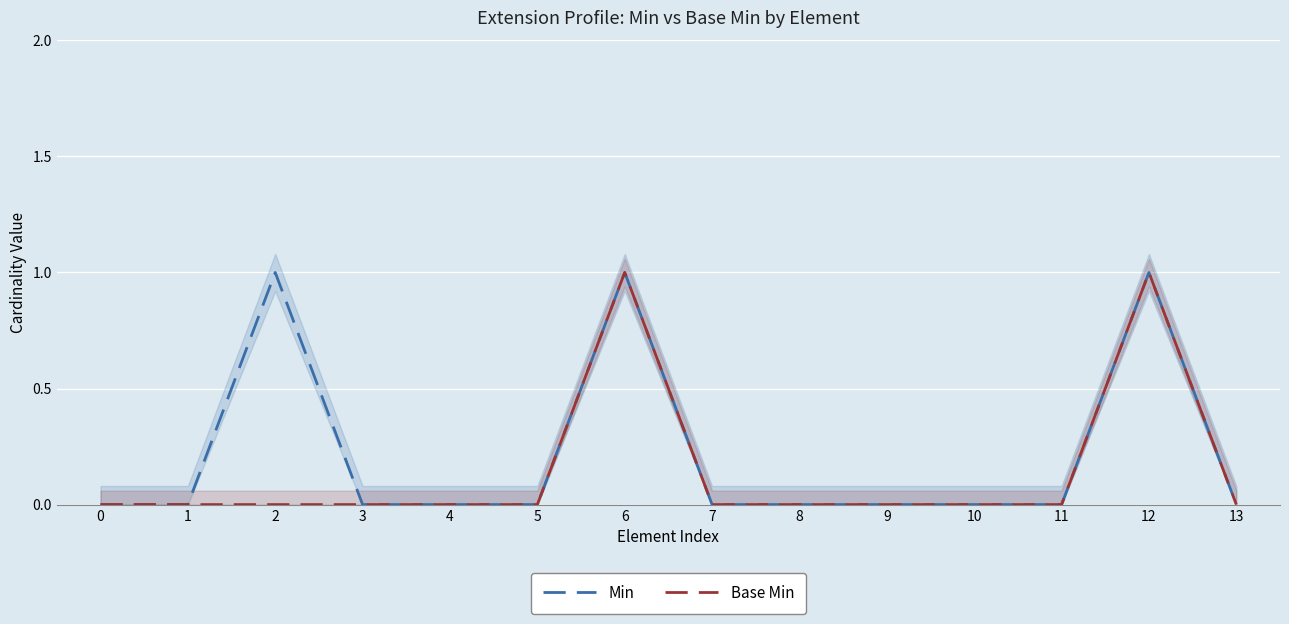

True or false: Min and Base Min intersect in this chart.

False